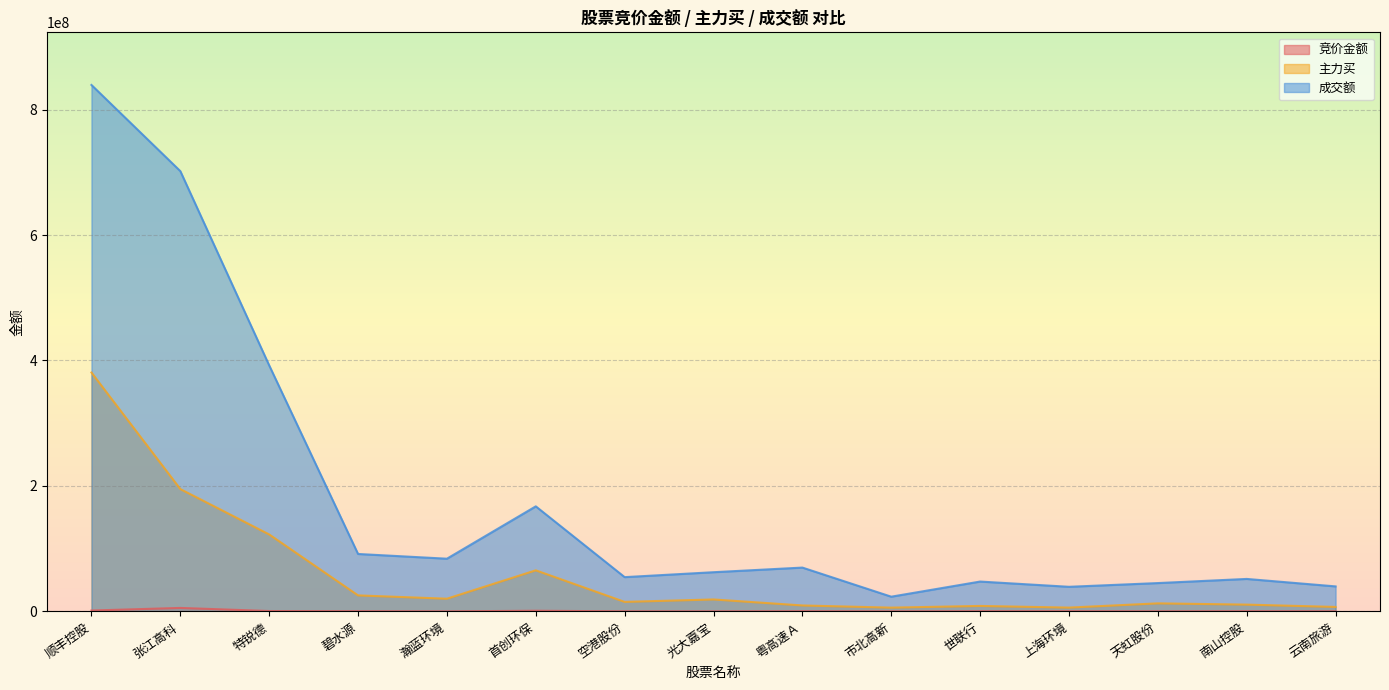

What is the difference between the 竞价金额 values at 张江高科 and 天虹股份?

5443236